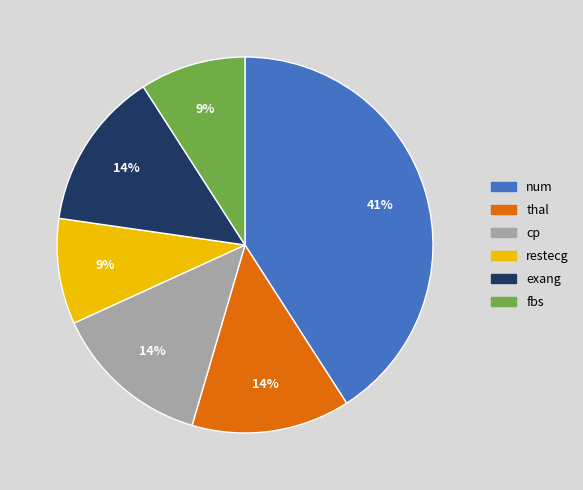

Is there any slice that represents more than half of the pie?

No